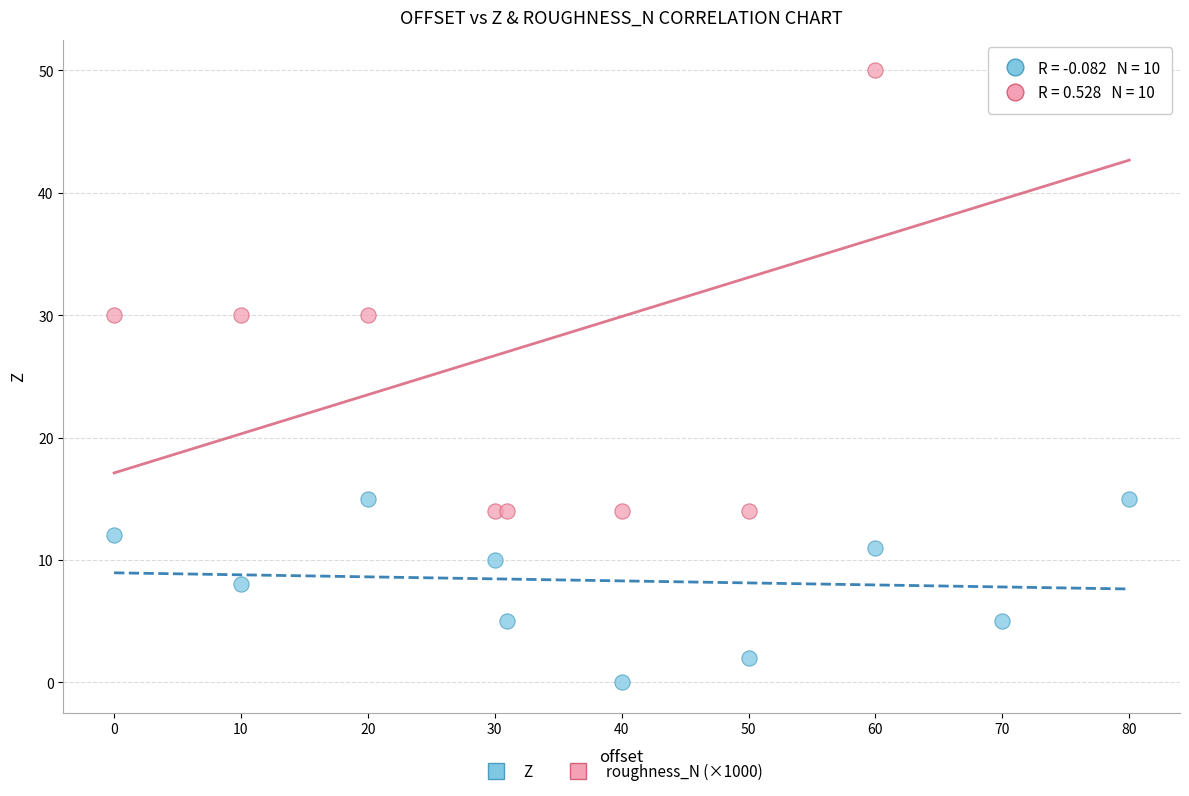

Across all data points, what is the range of X values (max minus min)?

80